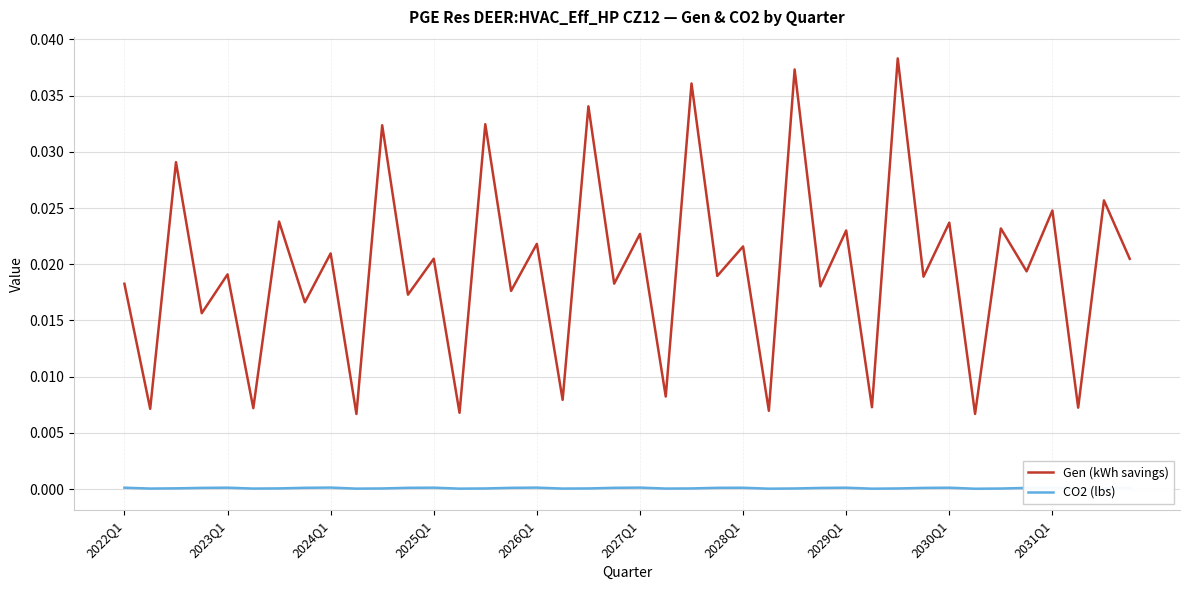

In Gen (kWh savings), how many points are higher than both neighbors (excluding endpoints)?

19